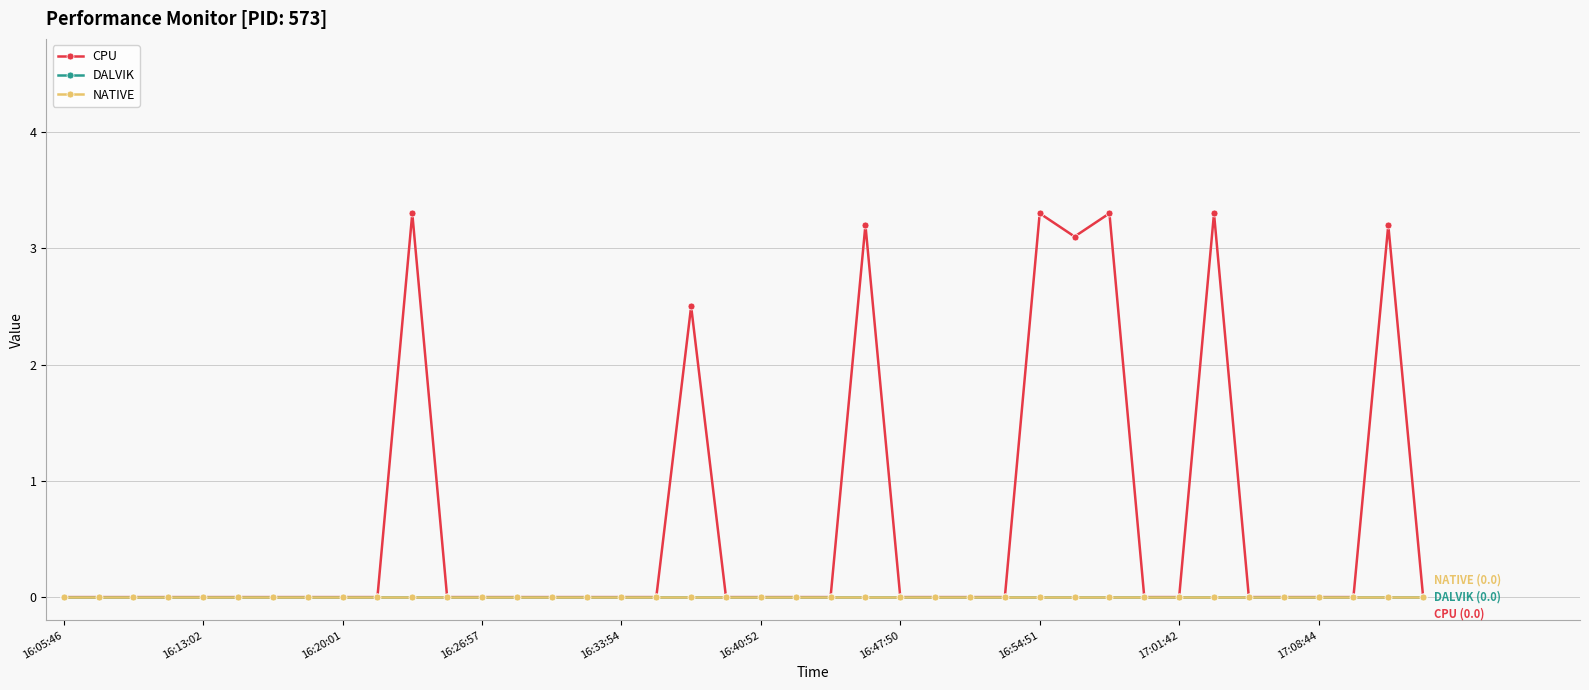

True or false: NATIVE and DALVIK intersect in this chart.

False